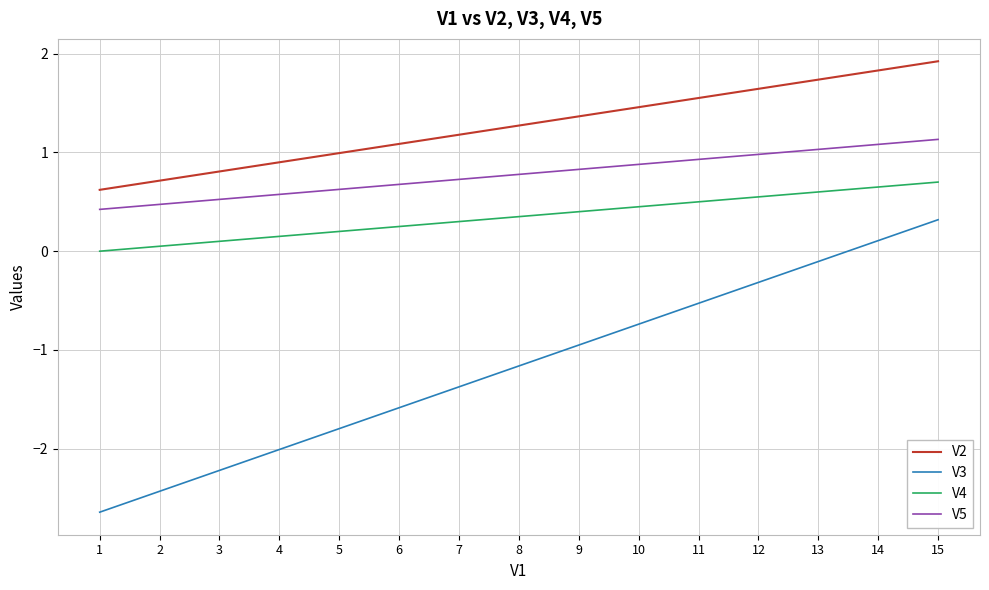

What is the lowest value of the V2 series?

0.6